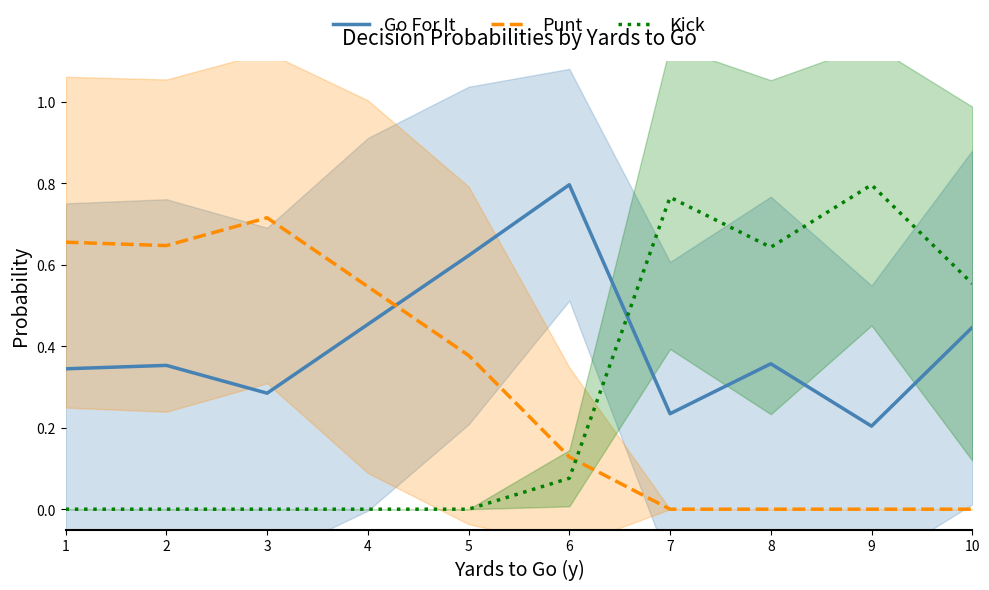

Is it true that Go For It equals 0.3 at 9?

False